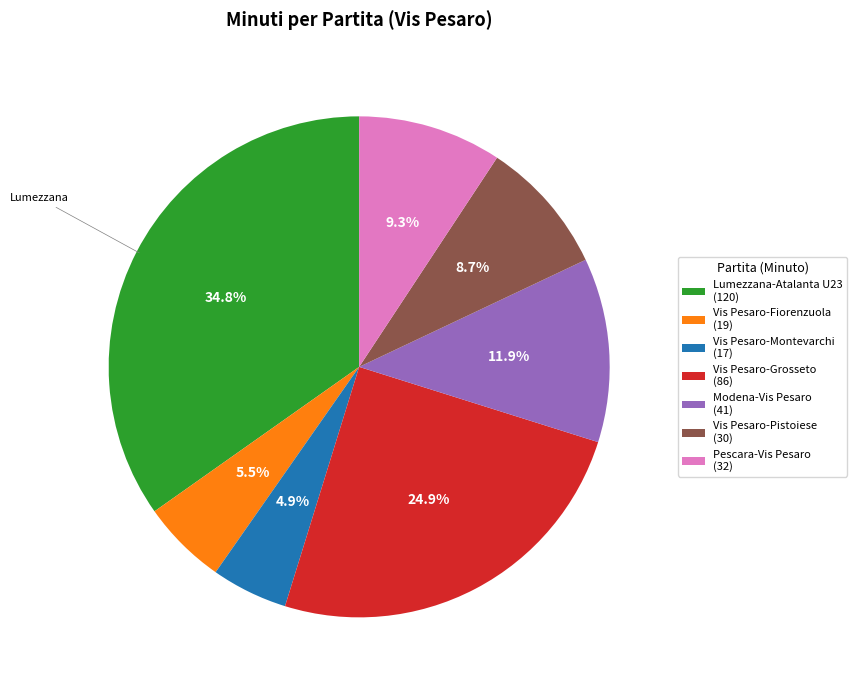

How much of the chart is everything except Pescara-Vis Pesaro?

90.7%